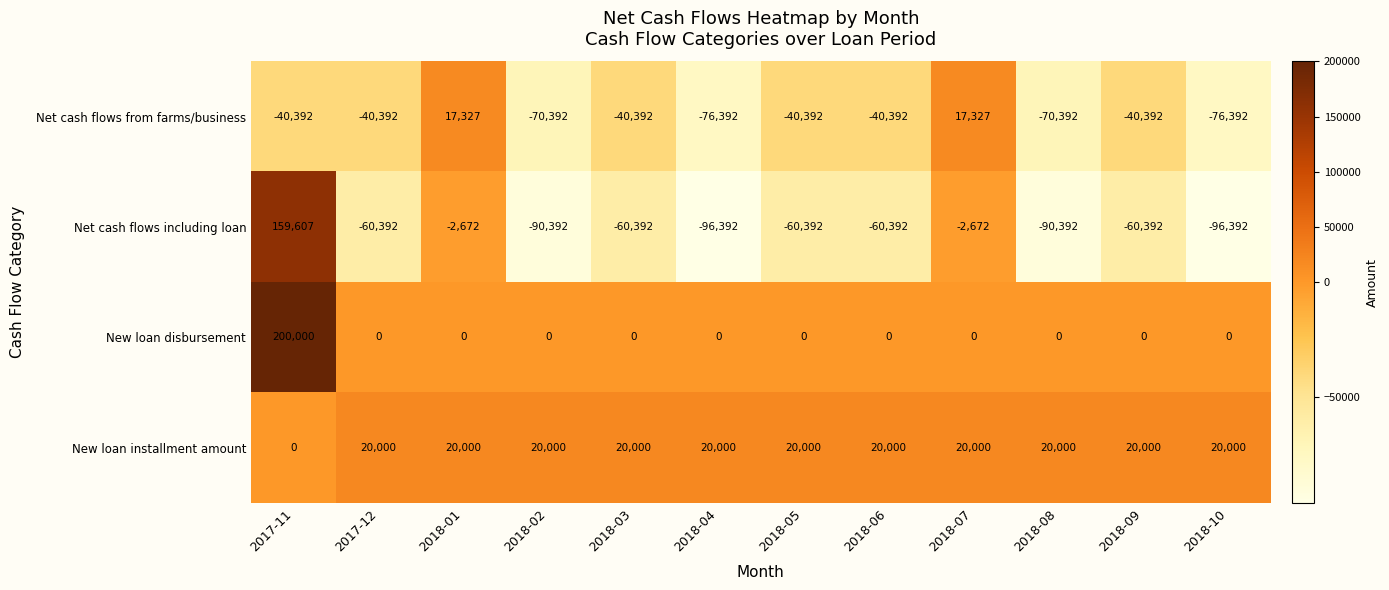

What is the approximate value of Net cash flows including loan at 2017-12?

-60392